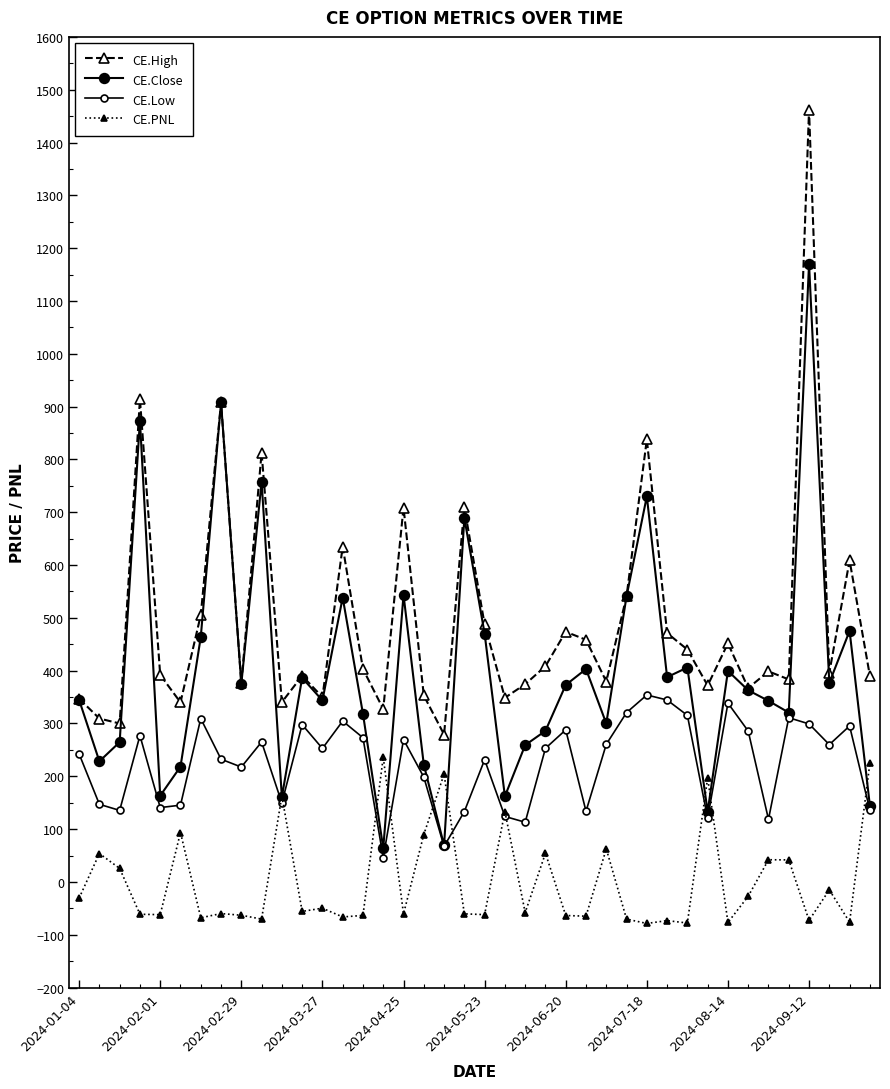

Is this an area chart (filled region under the line)?

No